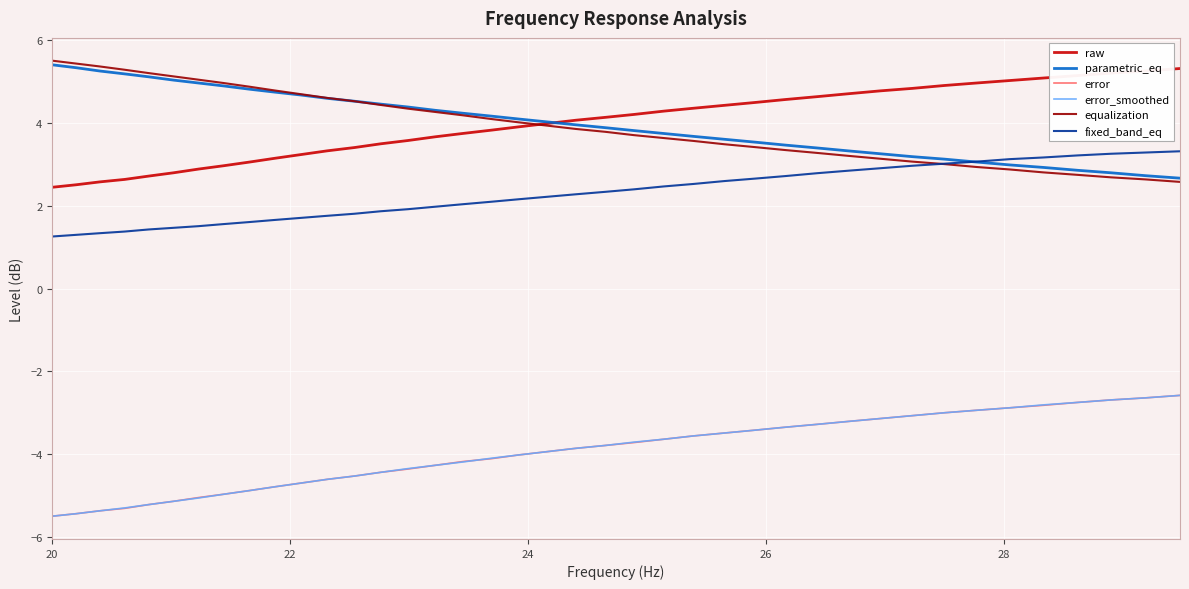

What is the maximum value for parametric_eq?

5.4